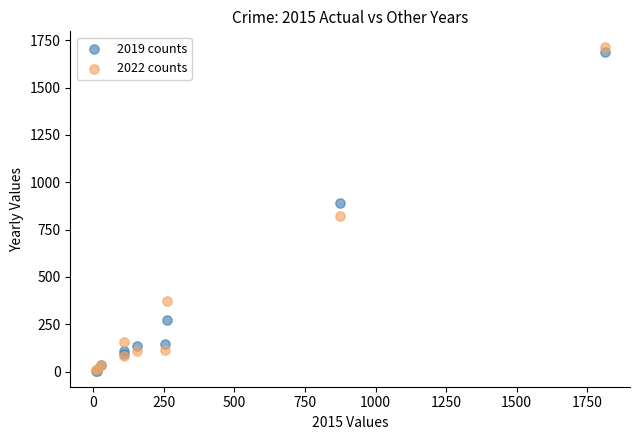

In the 2019 counts series, what Y value is closest to 846?

891